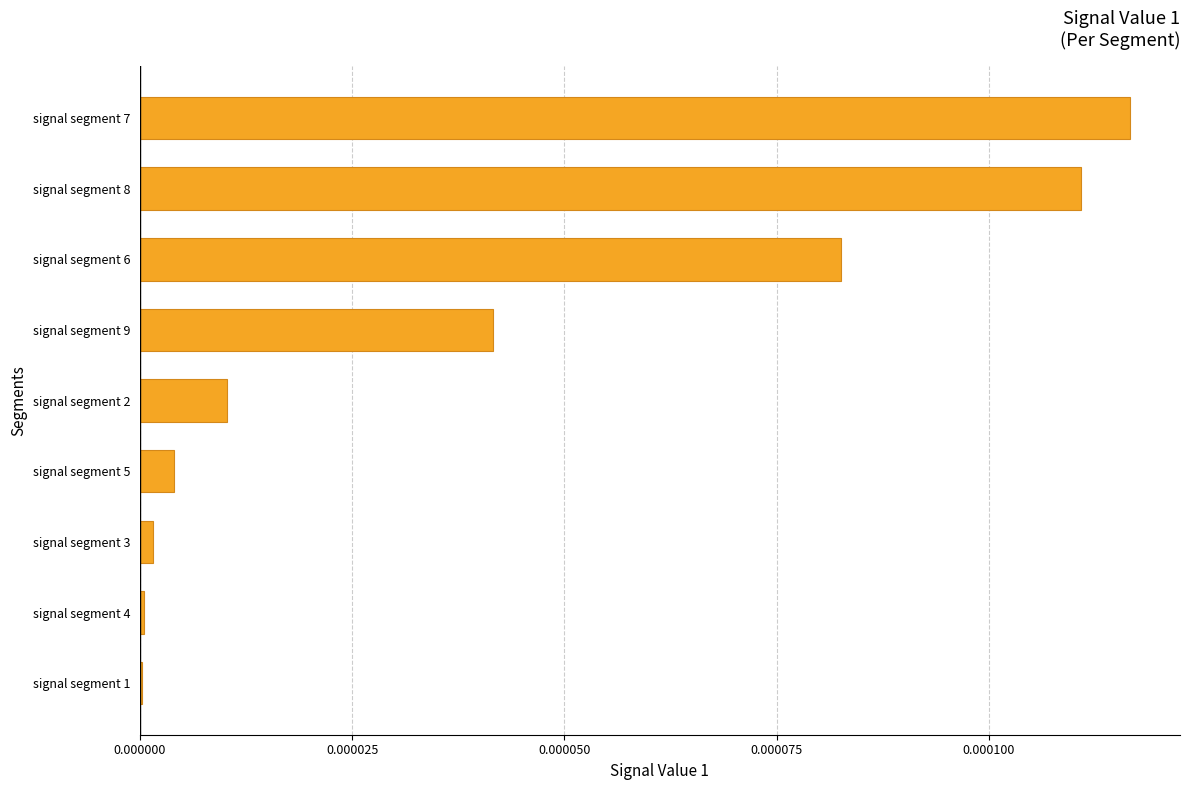

True or false: the data shows 0.0 at signal segment 3.

True